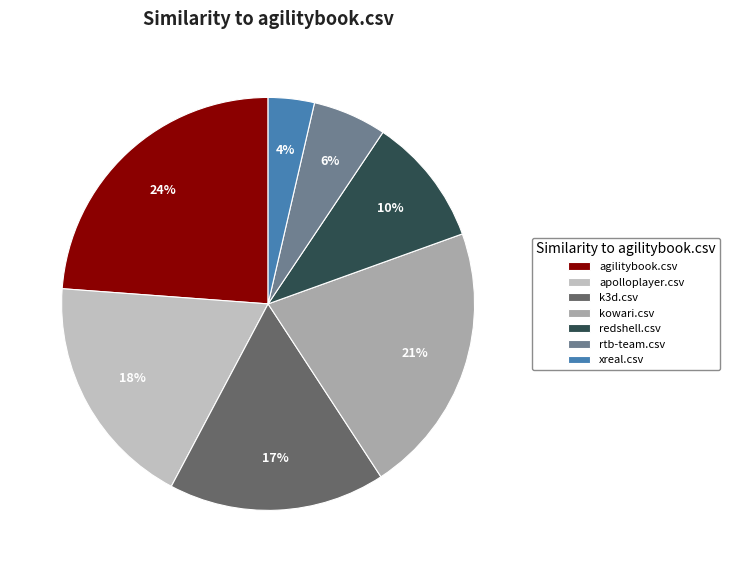

To the nearest percent, what is the difference between the rtb-team.csv and redshell.csv slice percentages?

4%